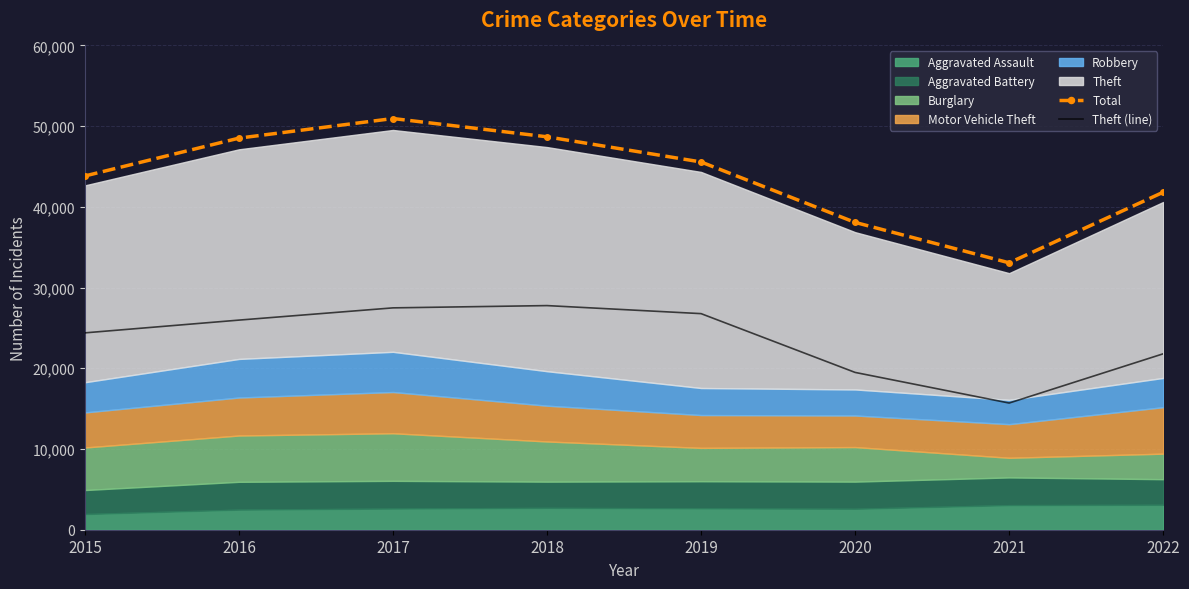

True or false: Total and Theft (line) cross at least once.

False